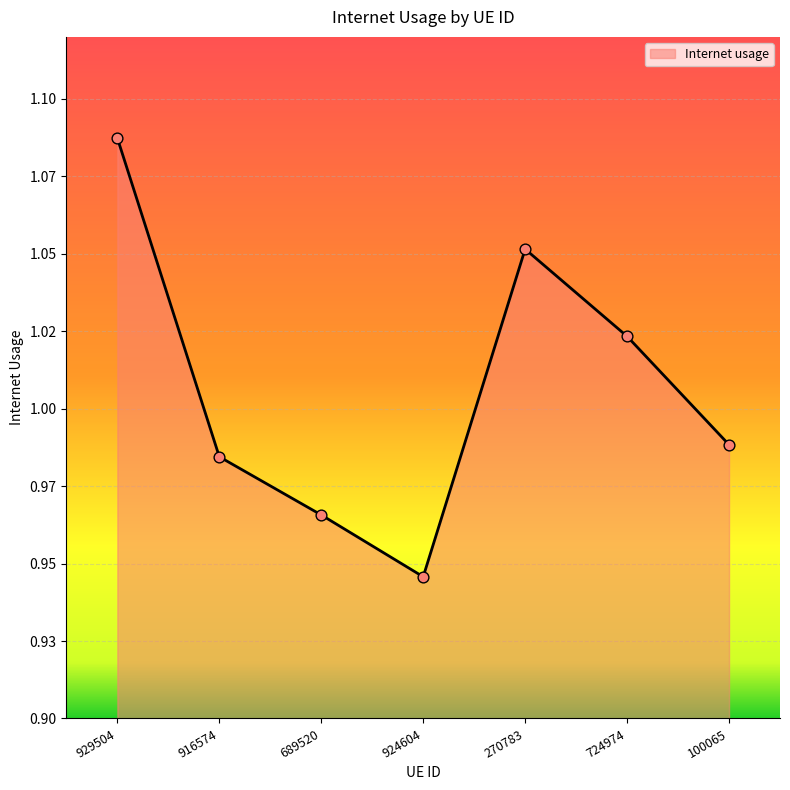

Does the chart have visible grid lines?

Yes